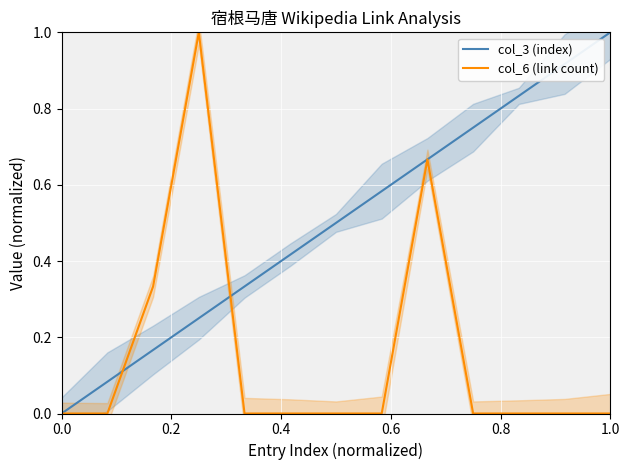

What are all the series names shown in the legend?

col_3 (index), col_6 (link count)